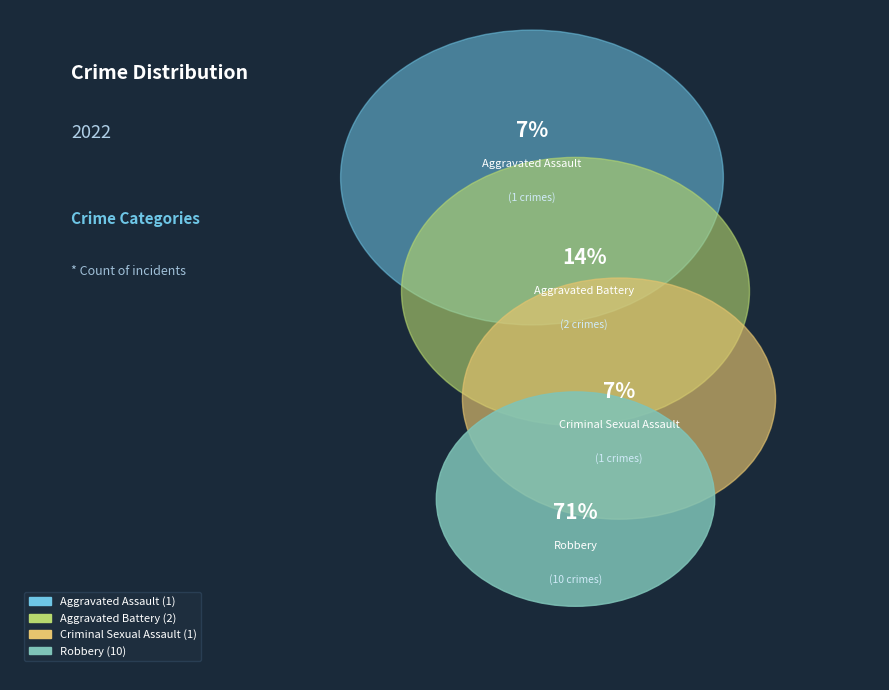

Which slice is the smallest?

Aggravated Assault